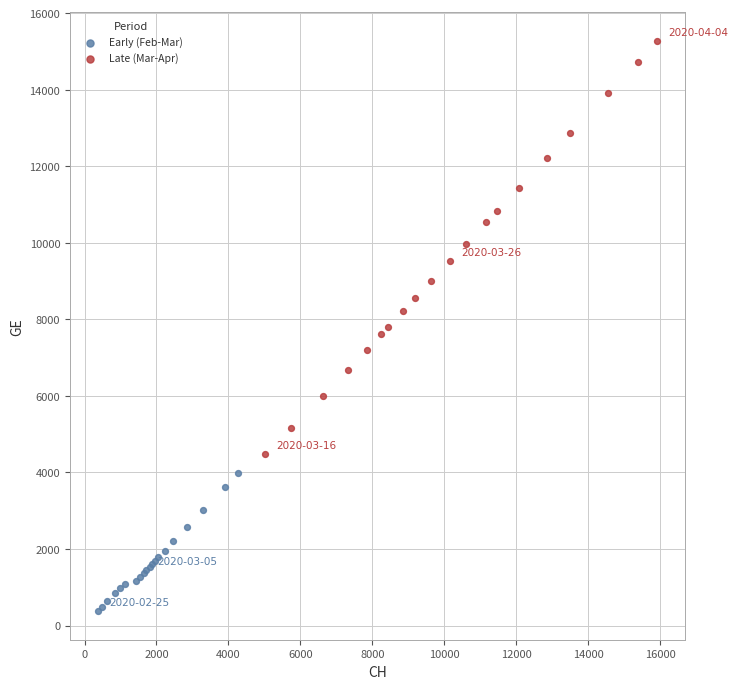

Which series contains the lowest Y value?

Early (Feb-Mar)